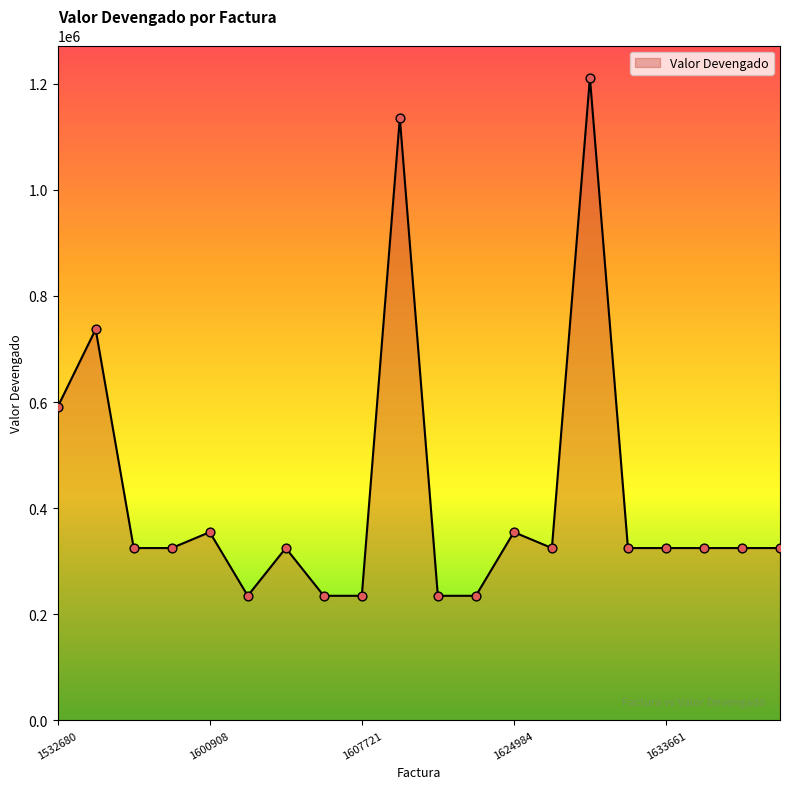

What is the smallest value displayed?

234740